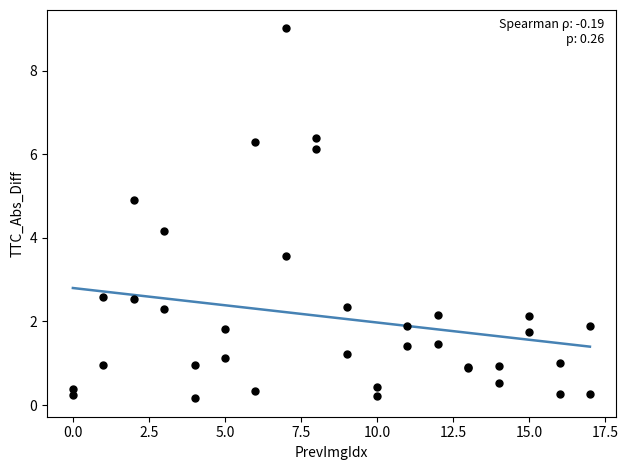

What Y value in the scatter plot is closest to 4?

4.2